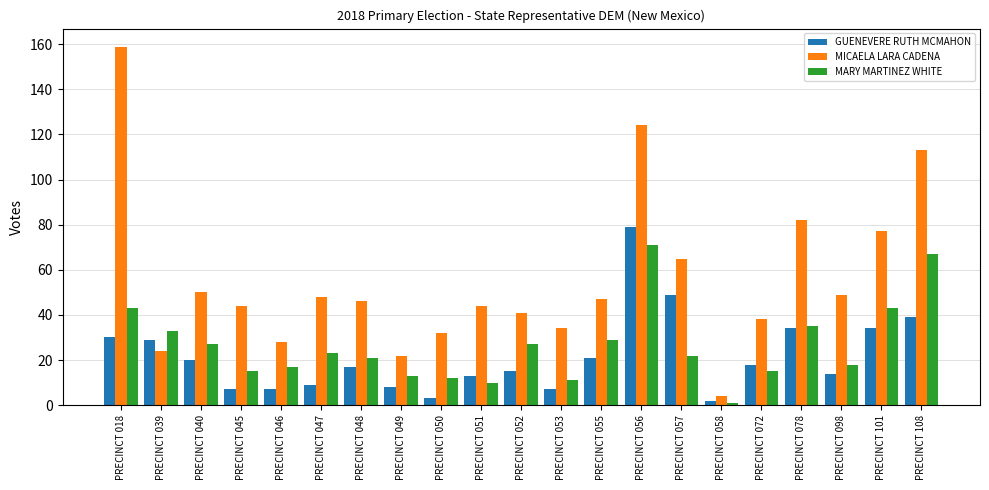

What is the value of the GUENEVERE RUTH MCMAHON bar at the 7th from the left?

17